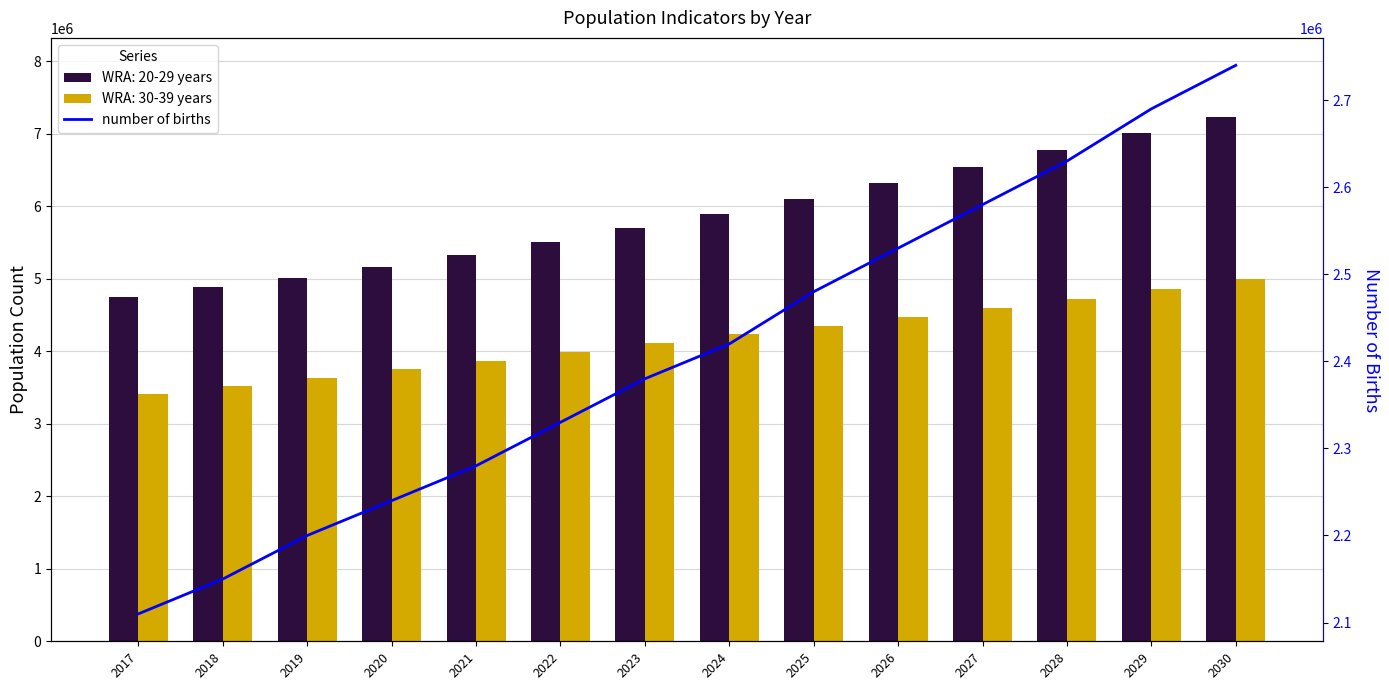

What is the difference between the second highest and minimum values?

580000